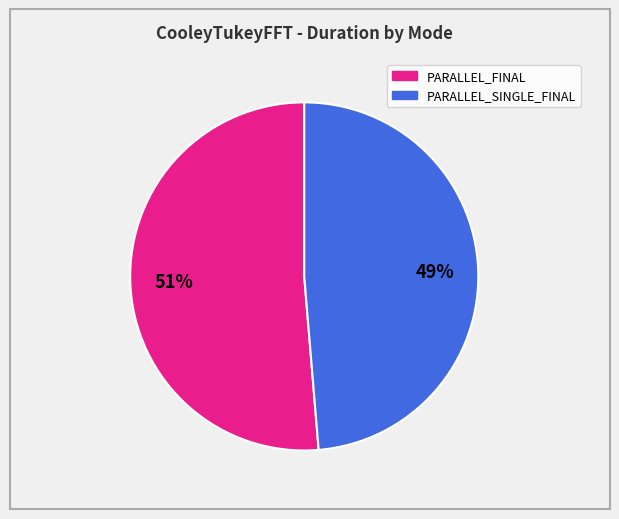

Is there any slice that represents more than half of the pie?

Yes